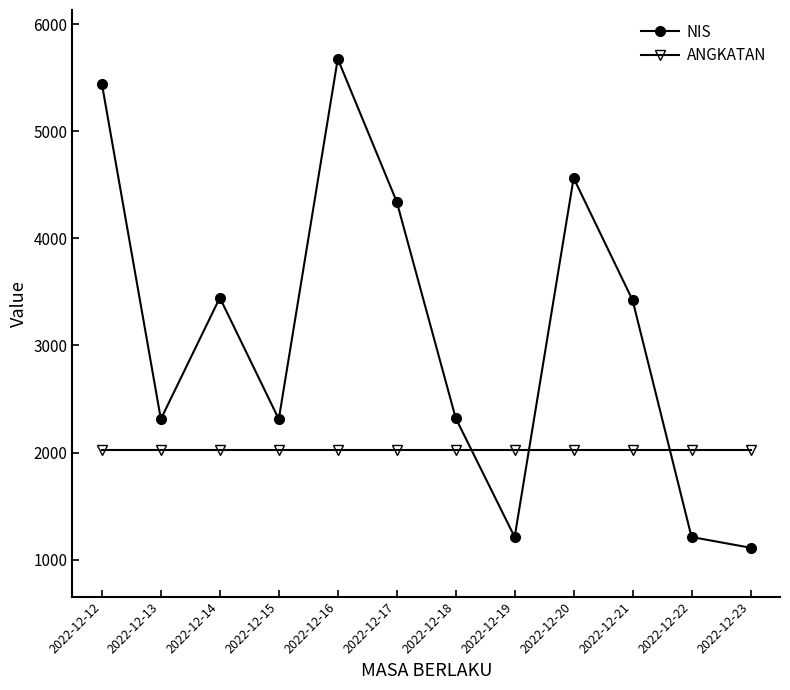

How many times do NIS and ANGKATAN cross each other?

3